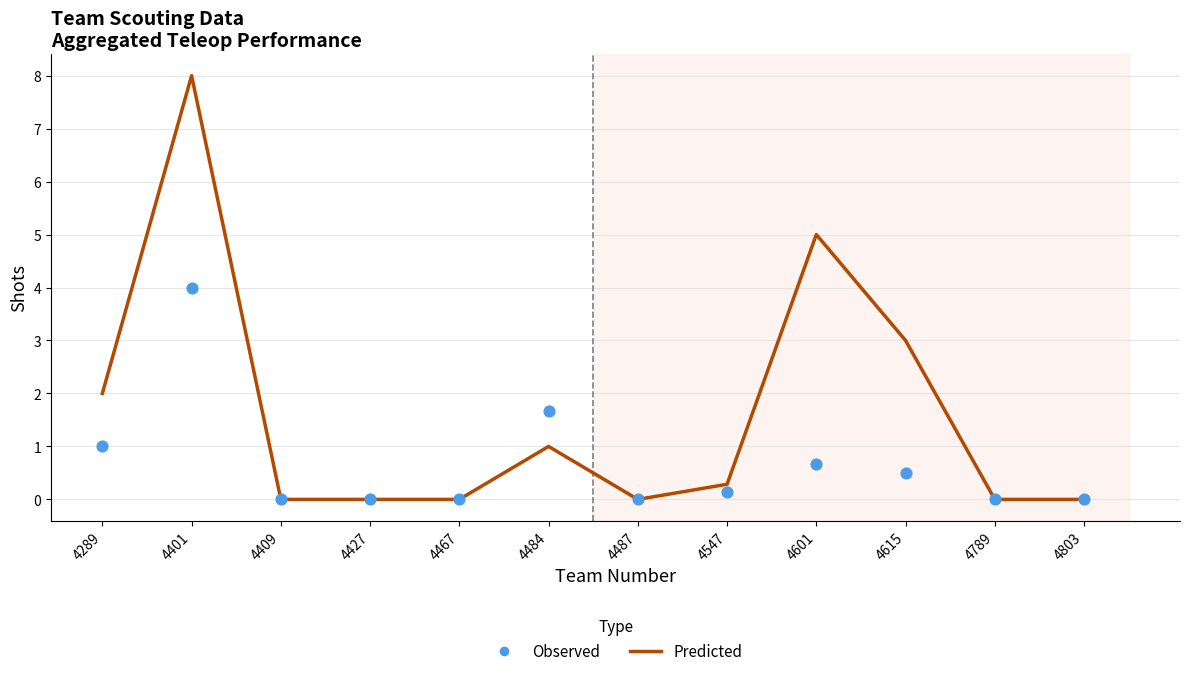

Which series has the widest spread of Y values?

Predicted